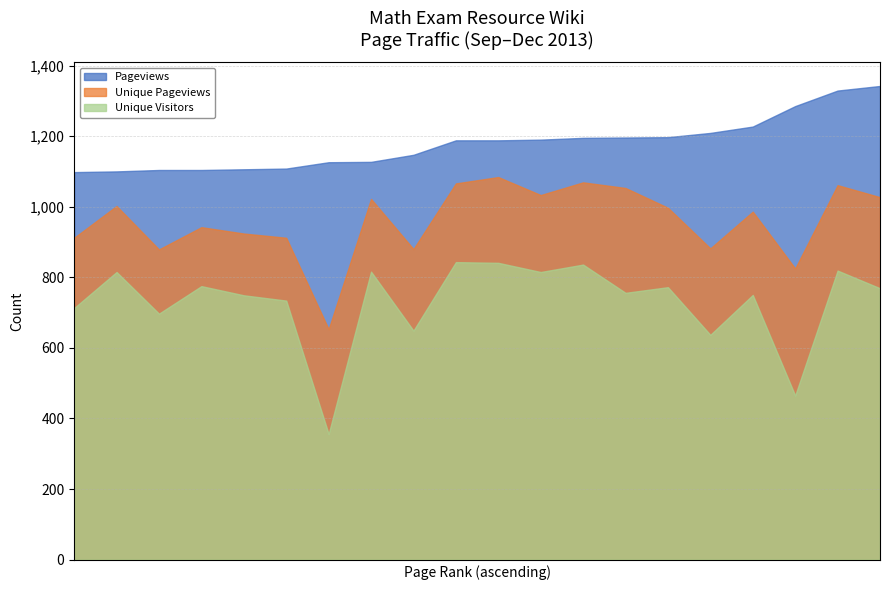

True or false: Unique Pageviews and Unique Visitors intersect in this chart.

False